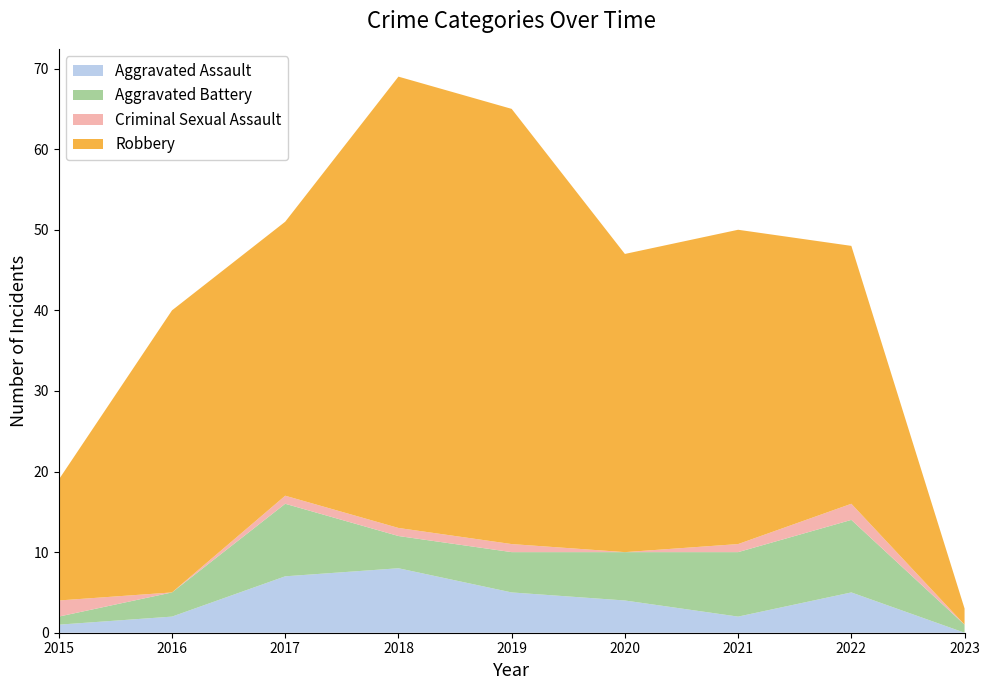

Reading left to right, extract all data points from this chart.

Aggravated Assault: 1	2	7	8	5	4	2	5	0
Aggravated Battery: 1	3	9	4	5	6	8	9	1
Criminal Sexual Assault: 2	0	1	1	1	0	1	2	0
Robbery: 15	35	34	56	54	37	39	32	2